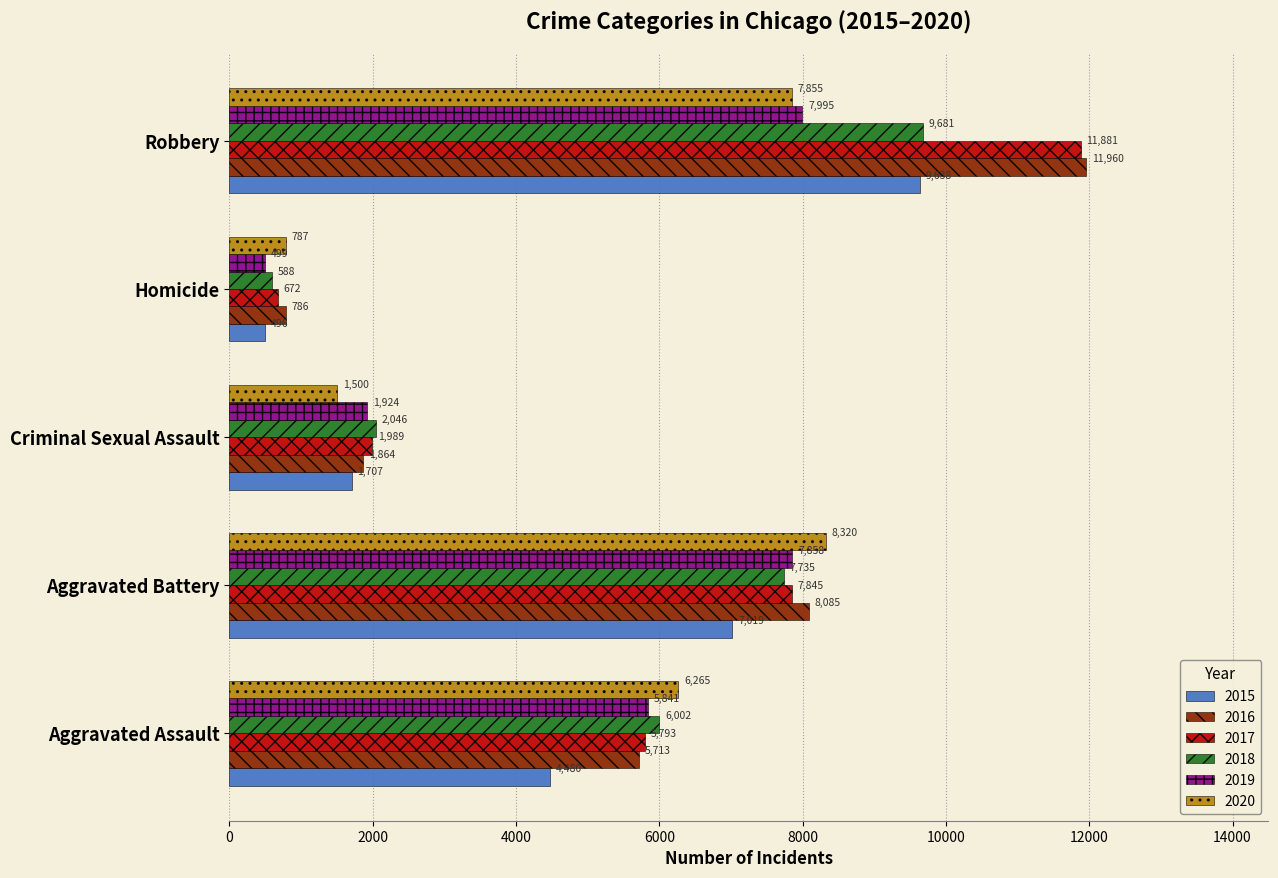

List the labels in order of 2016 value, largest first.

Robbery, Aggravated Battery, Aggravated Assault, Criminal Sexual Assault, Homicide